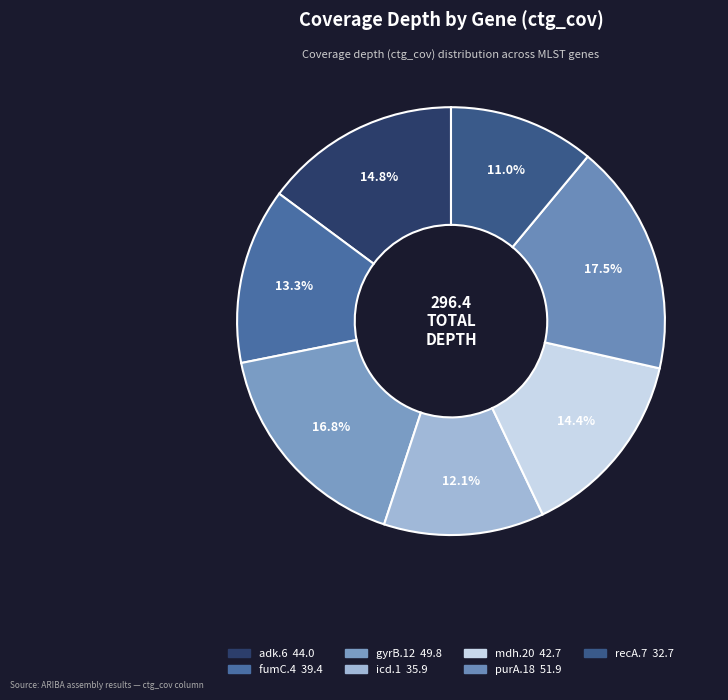

Between mdh.20 and gyrB.12, which is larger?

gyrB.12